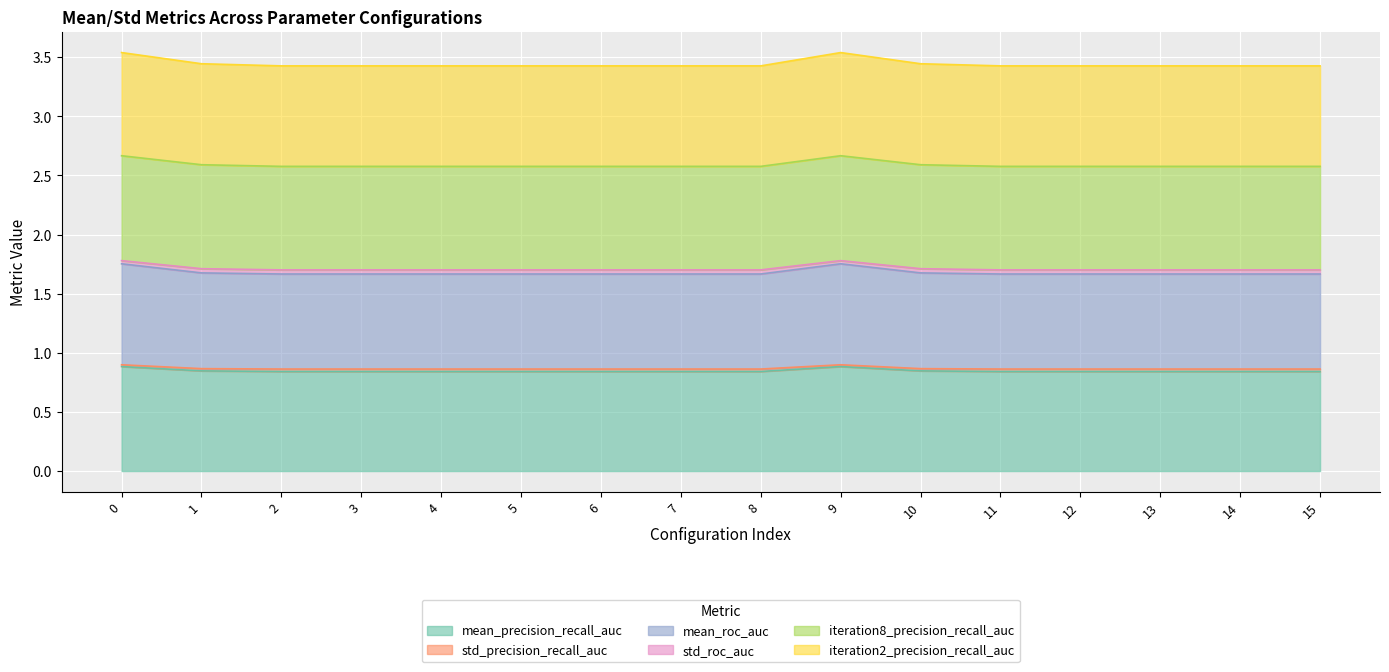

True or false: mean_precision_recall_auc has a value of 0.3 at 11.

False